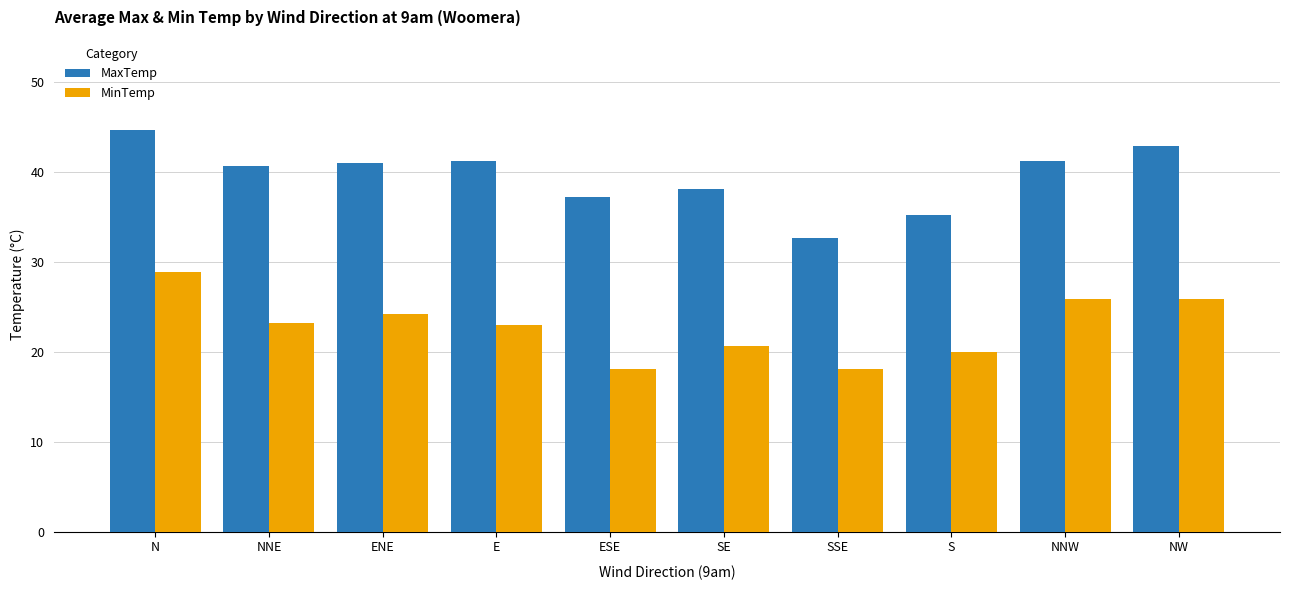

What is the lowest value of the MinTemp series?

18.1